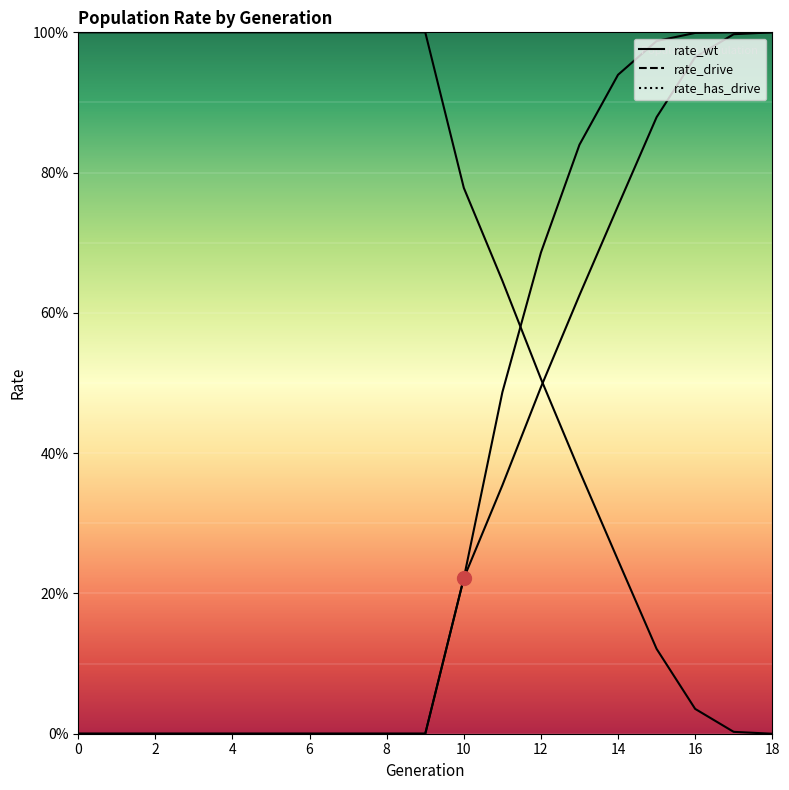

What is the value of the rate_wt point at the 15th from the left?

0.2